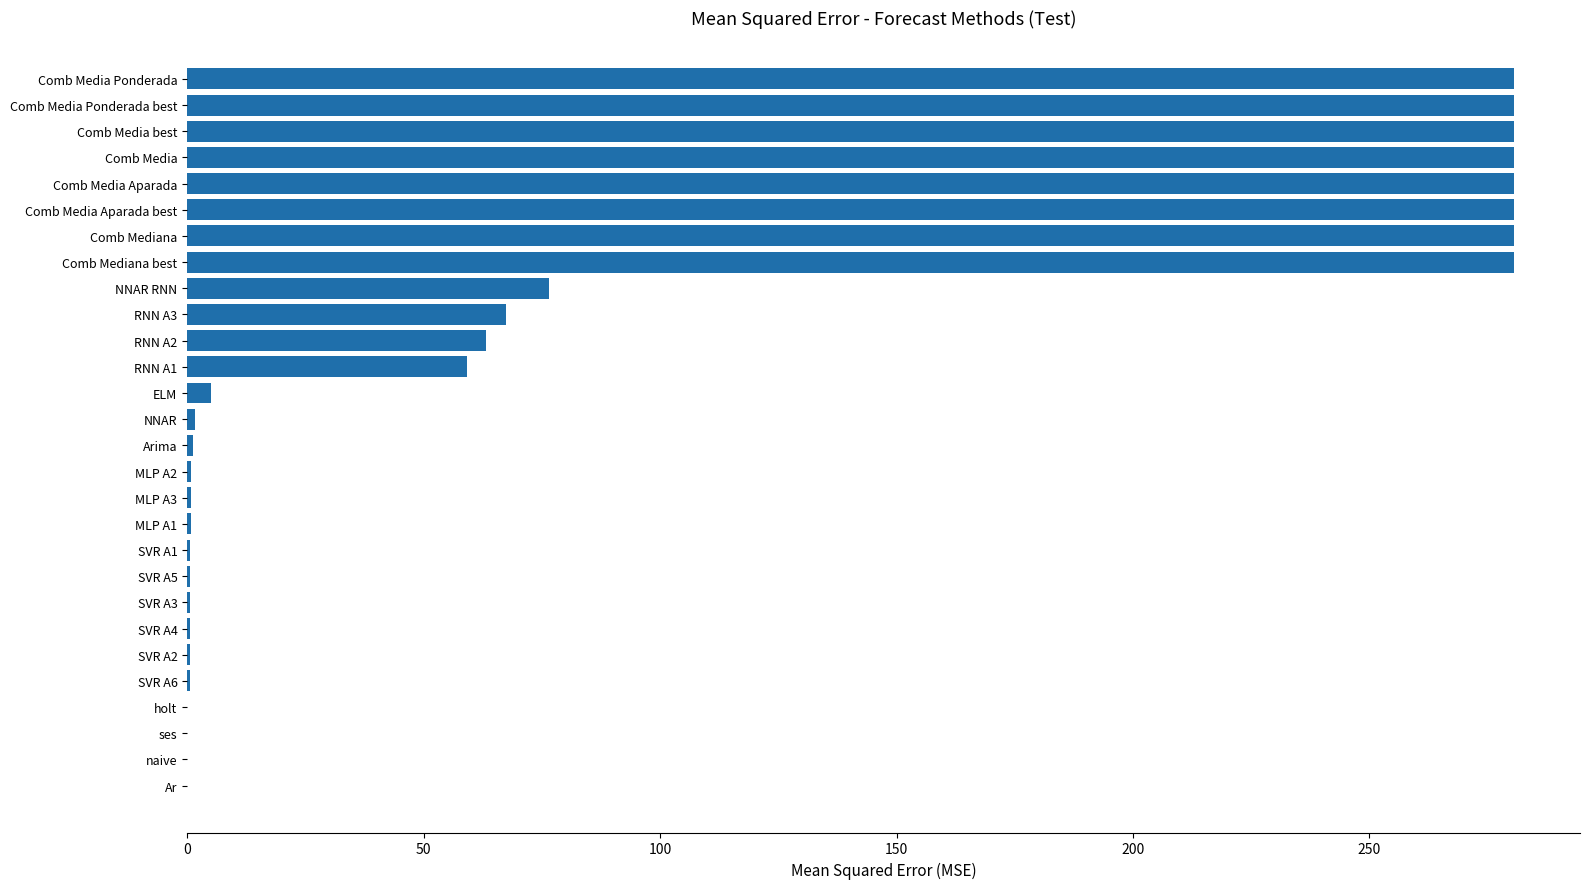

Are the bars grouped side by side (vs. stacked)?

No